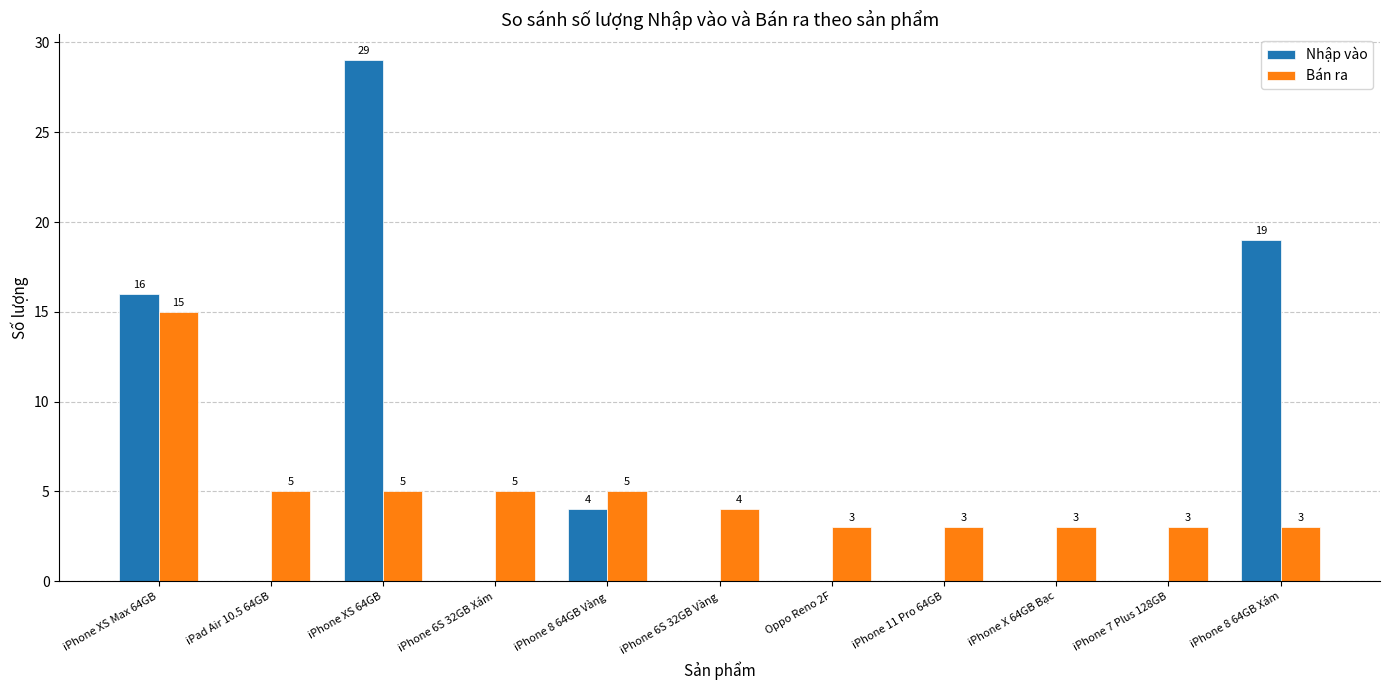

How many values in Nhập vào are above zero?

4